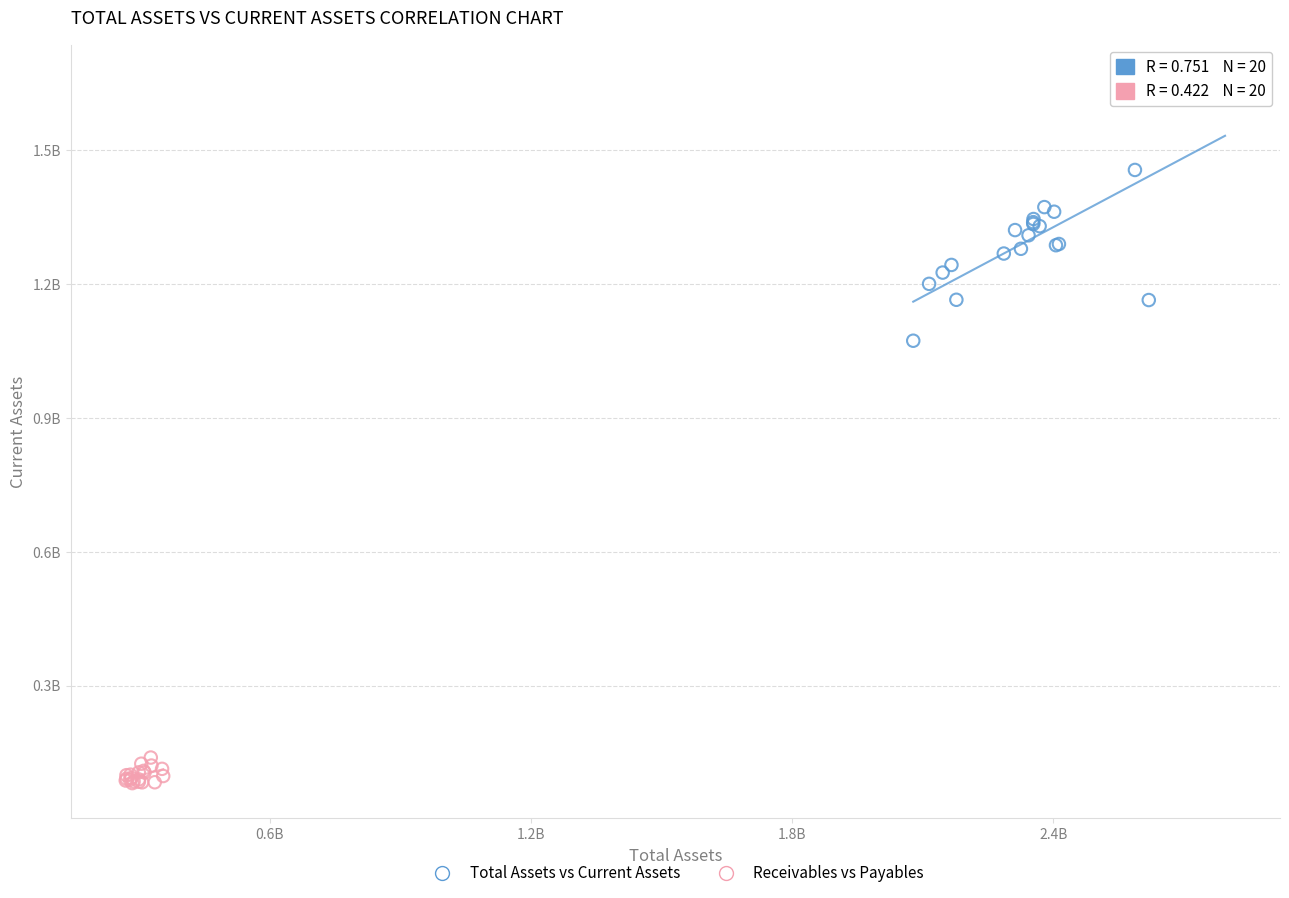

What are all the series names shown in the legend?

Total Assets vs Current Assets, Receivables vs Payables